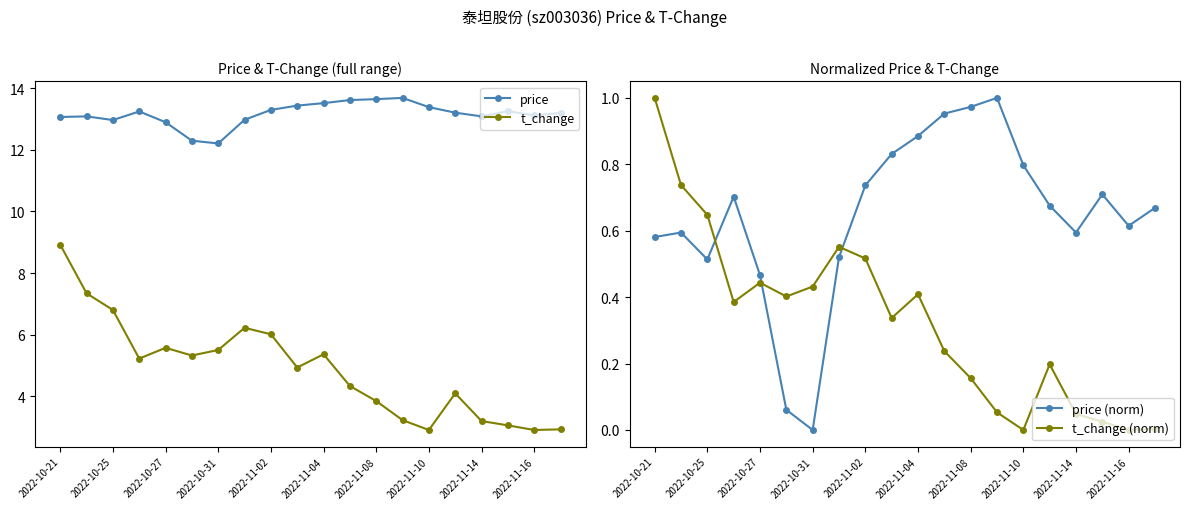

Which series has the largest total across all categories?

price